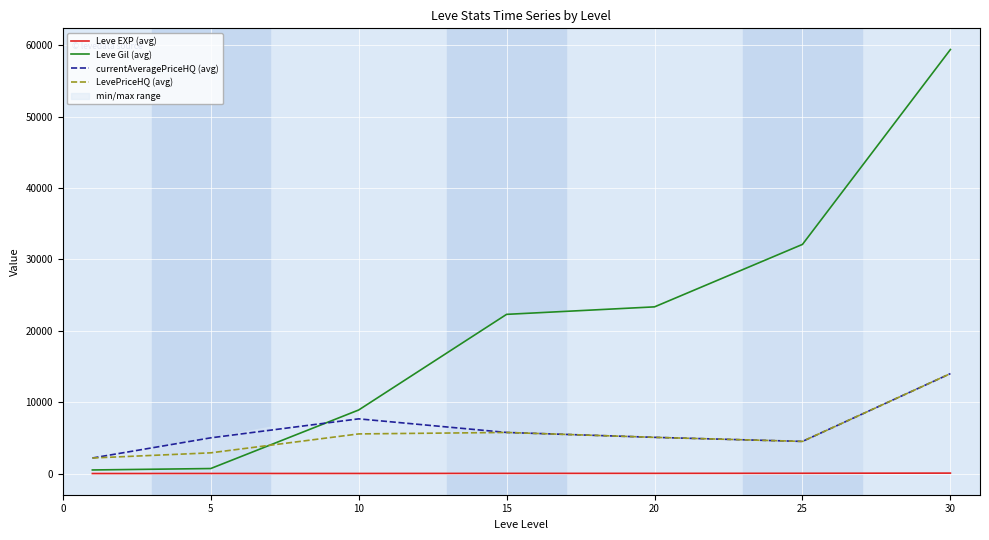

True or false: Leve Gil (avg) and currentAveragePriceHQ (avg) intersect in this chart.

True